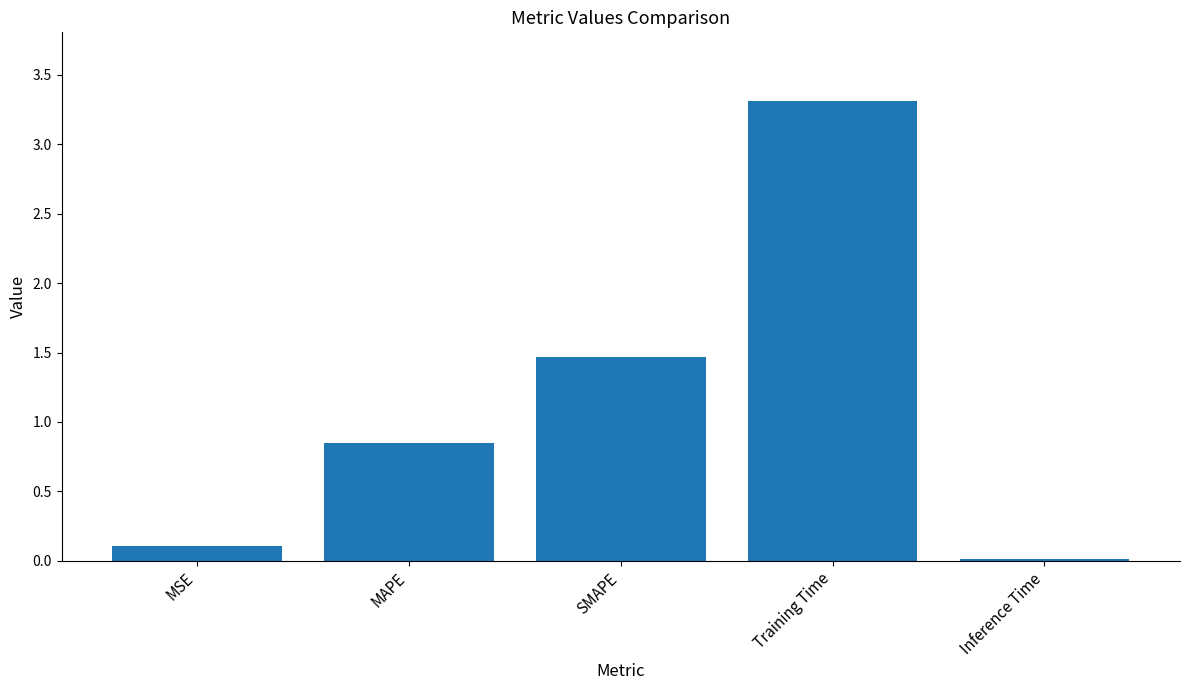

Between MSE and SMAPE, which is larger?

SMAPE